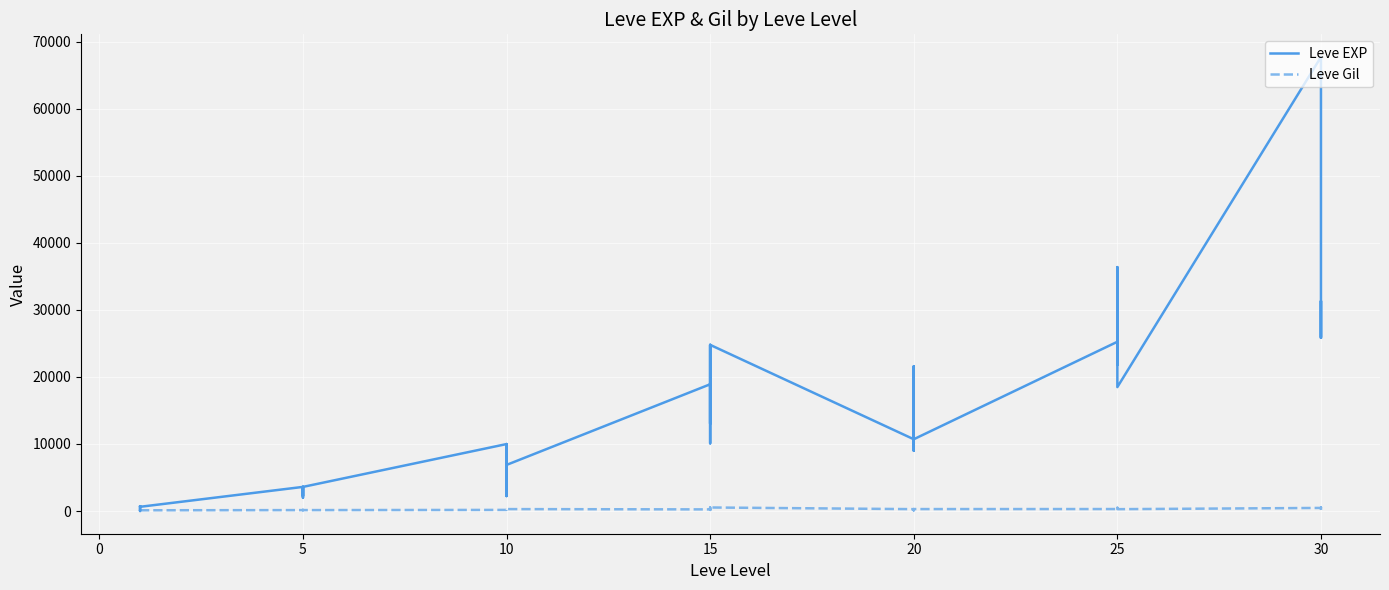

Reading left to right, list all the values displayed in this chart.

Leve EXP: 630	1	450	720	630	630	3600	2230	3040	3600	1980	3600	9990	7880	7880	2230	9990	6880	18910	13040	24790	10100	13040	24790	10710	12960	18290	21600	8990	10710	25250	25250	21830	25250	36390	18490	67730	25900	31330	25900
Leve Gil: 113	116	112	112	113	112	139	170	169	139	140	139	168	288	250	168	293	288	245	173	529	223	173	529	280	166	192	290	105	292	296	252	268	298	485	277	463	532	151	355